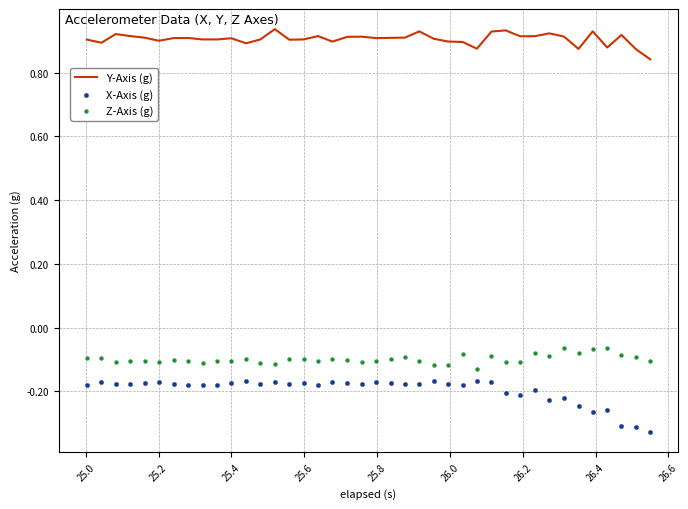

Which series has the largest Y range (max minus min)?

X-Axis (g)